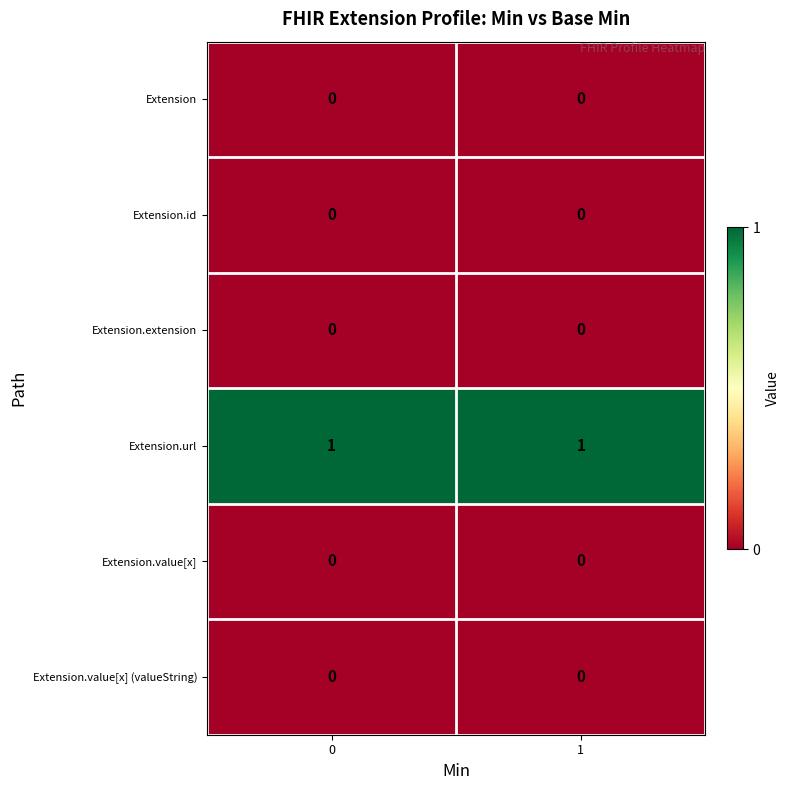

What is the total value across all series at 1?

1